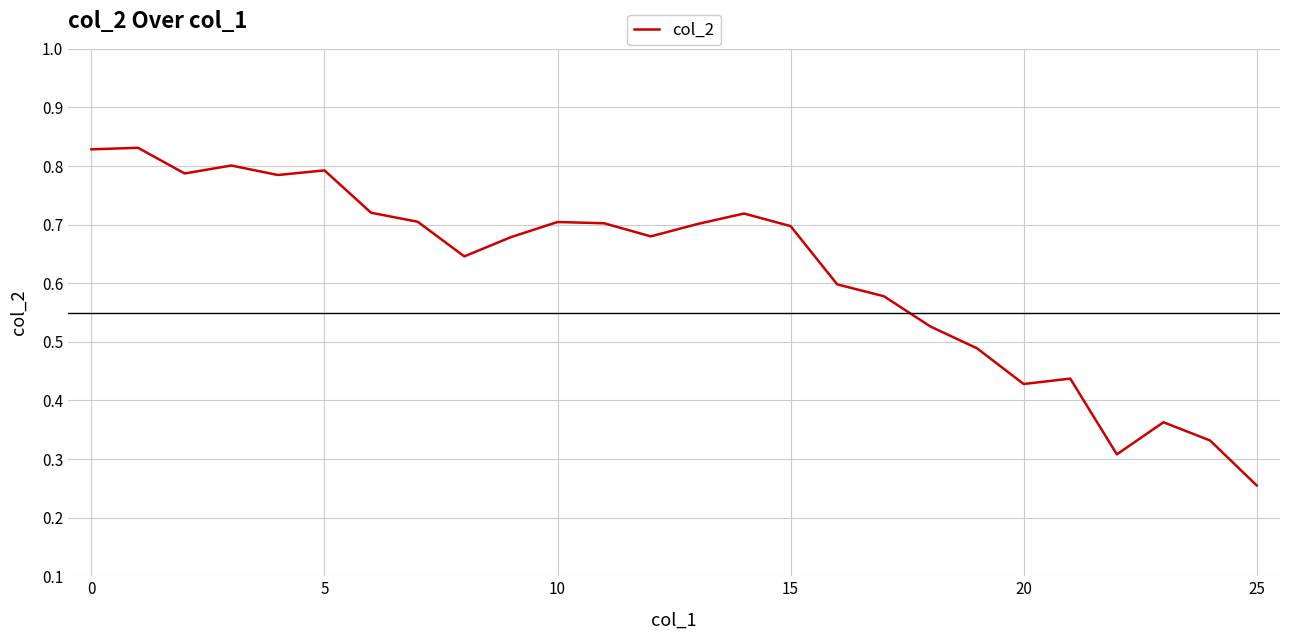

True or false: the data has more than 1 interior local peaks.

True